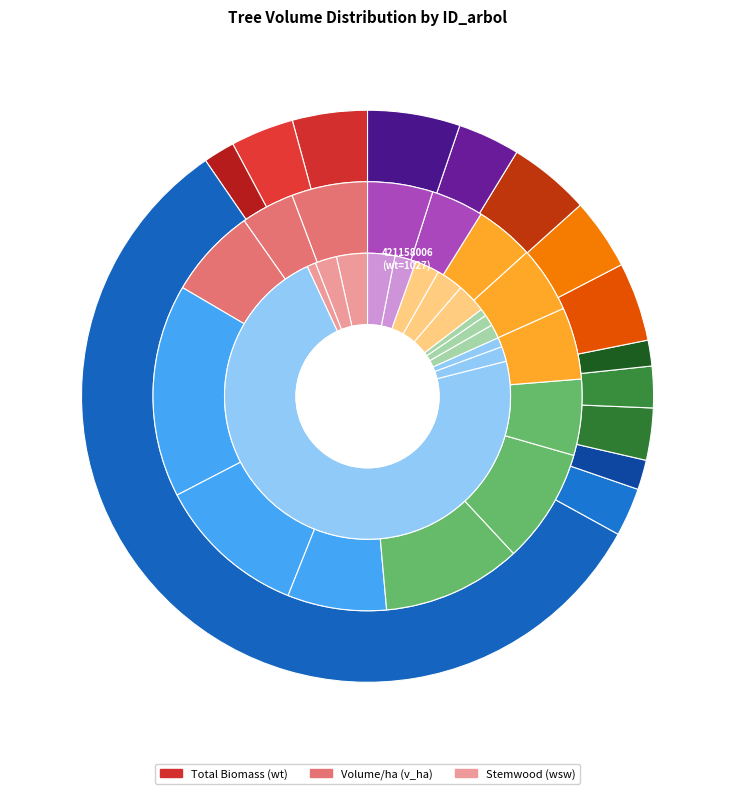

Do 421158016 and 421158015 together represent more than half of the pie?

No